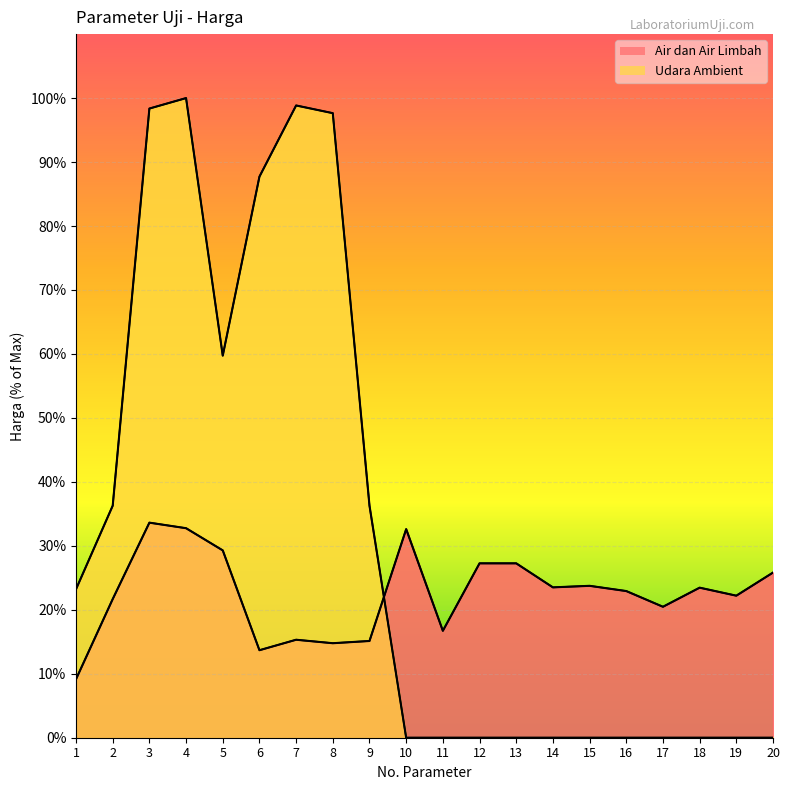

List the labels in order of Udara Ambient value, largest first.

4, 7, 3, 8, 6, 5, 2, 9, 1, 10, 11, 12, 13, 14, 15, 16, 17, 18, 19, 20